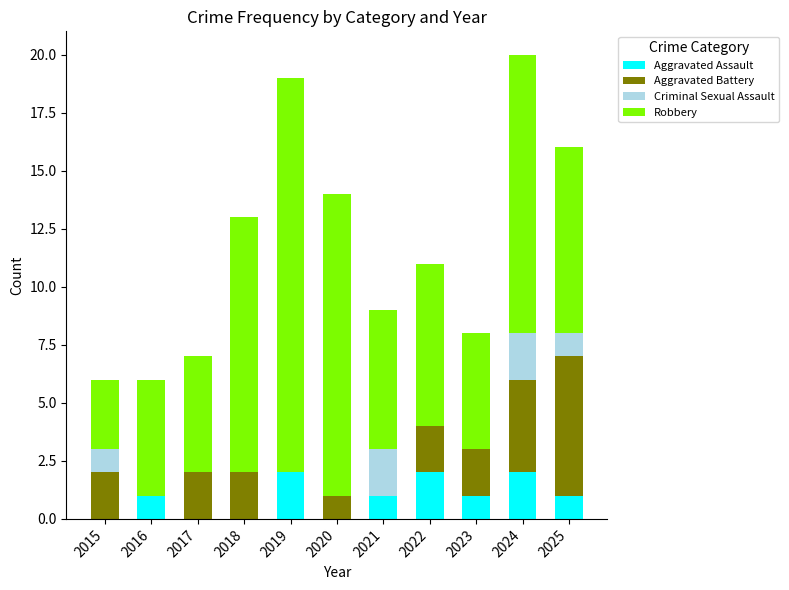

The Aggravated Assault series shows -1 at 2015. True or false?

False